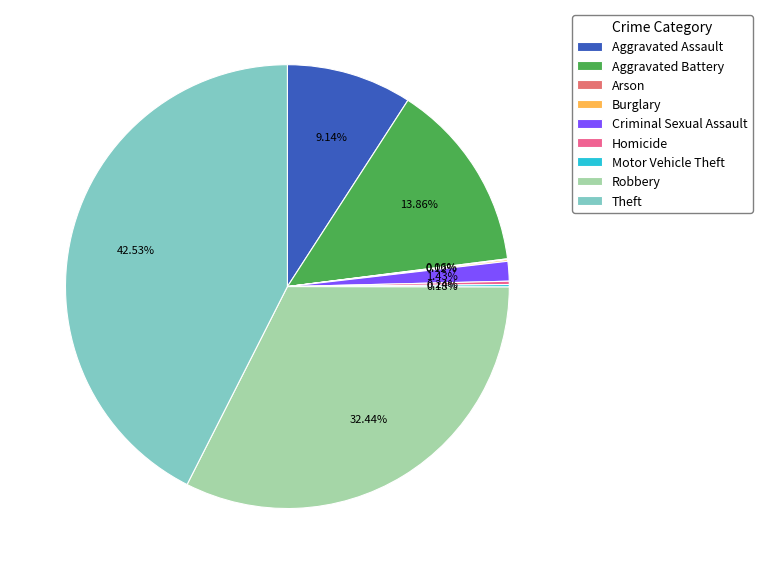

How much of the chart is everything except Aggravated Battery?

86.1%